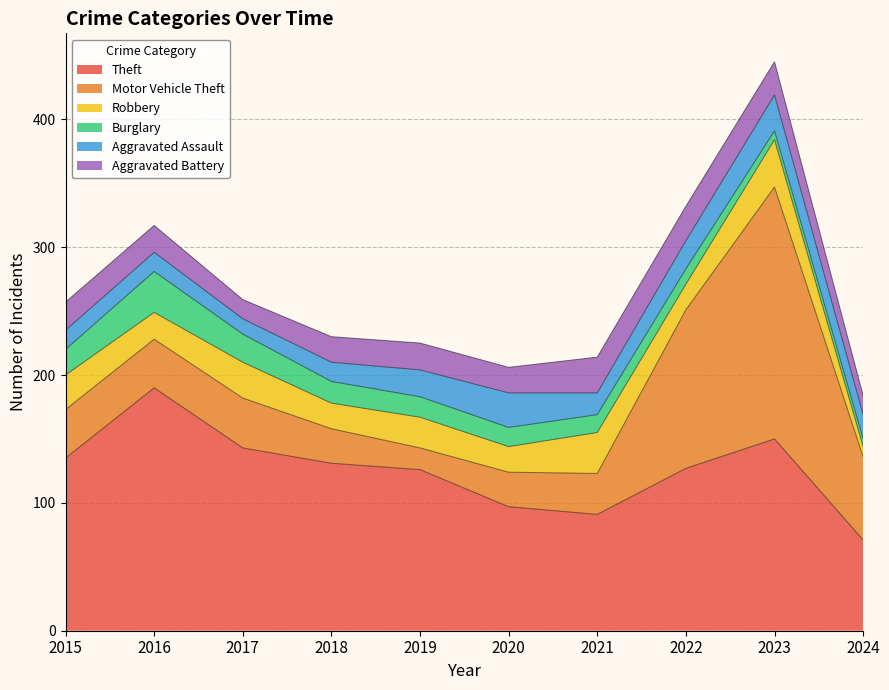

Is it true that Aggravated Battery equals 21 at 2016?

True